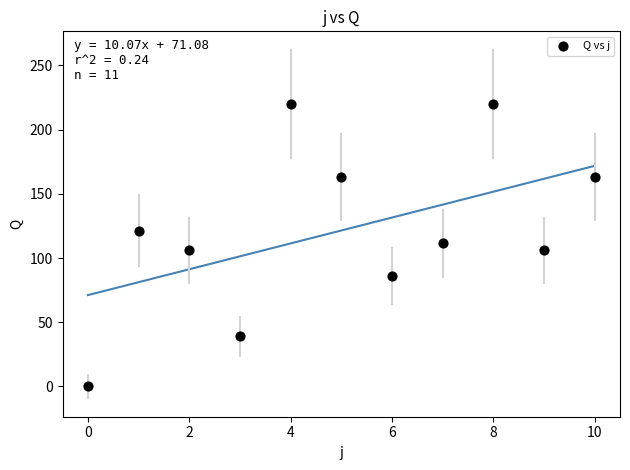

What is the average Y value?

121.4